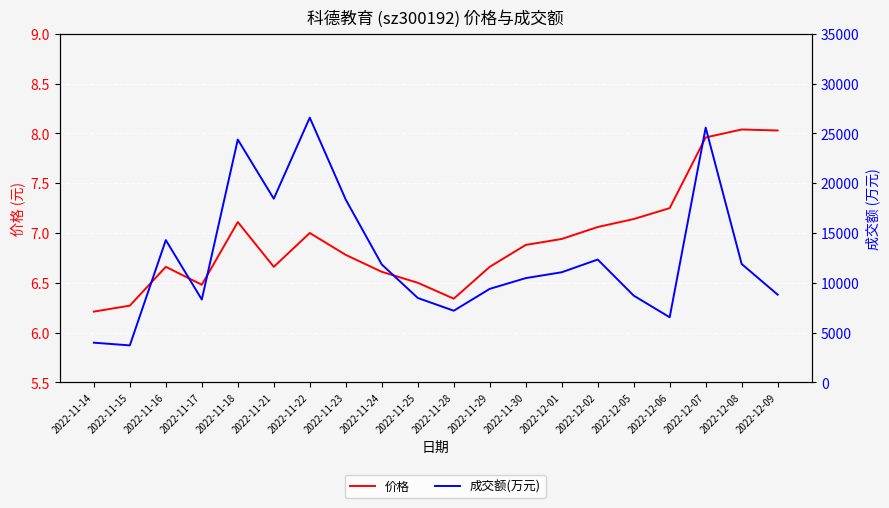

In 成交额(万元), how many points are higher than both neighbors (excluding endpoints)?

5